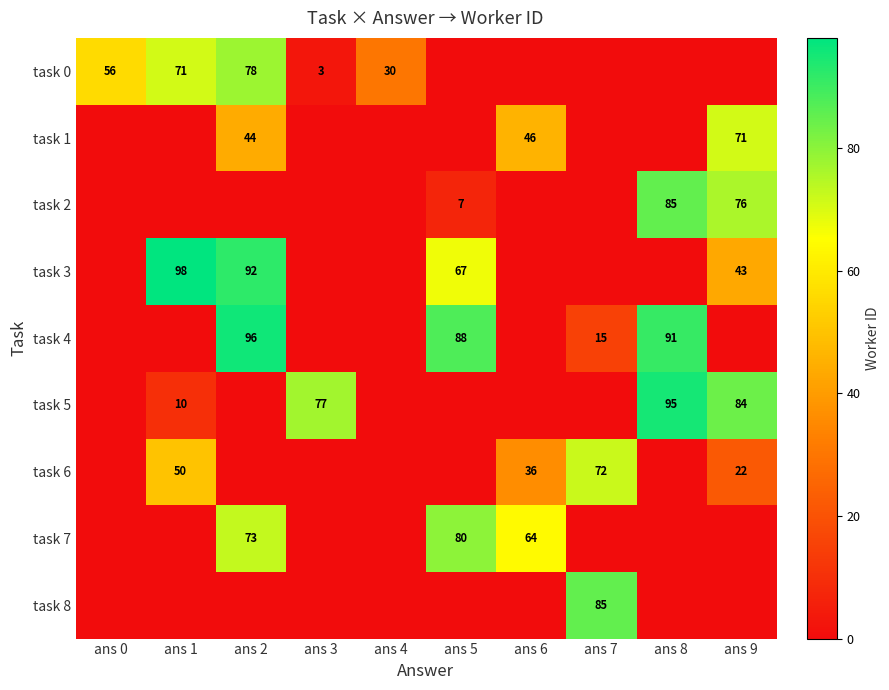

True or false: task 7 has a value of 80 at ans 5.

True